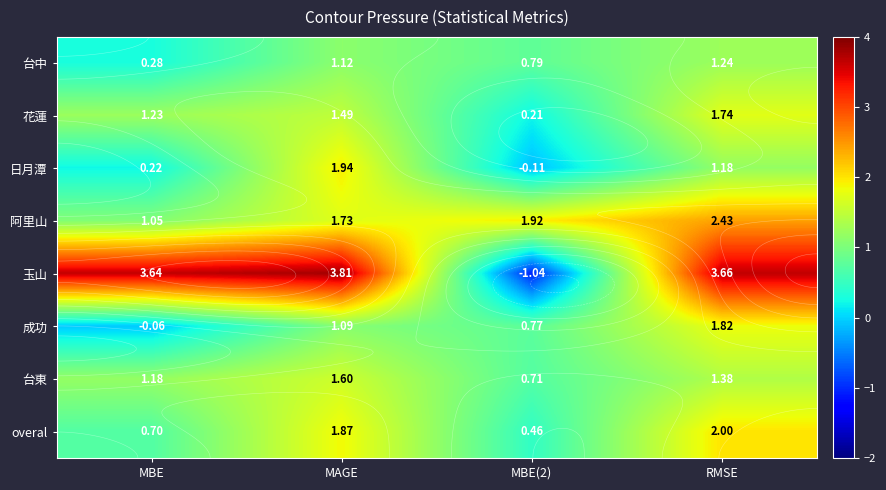

What is the difference between the 台東 values at RMSE and MBE?

0.2